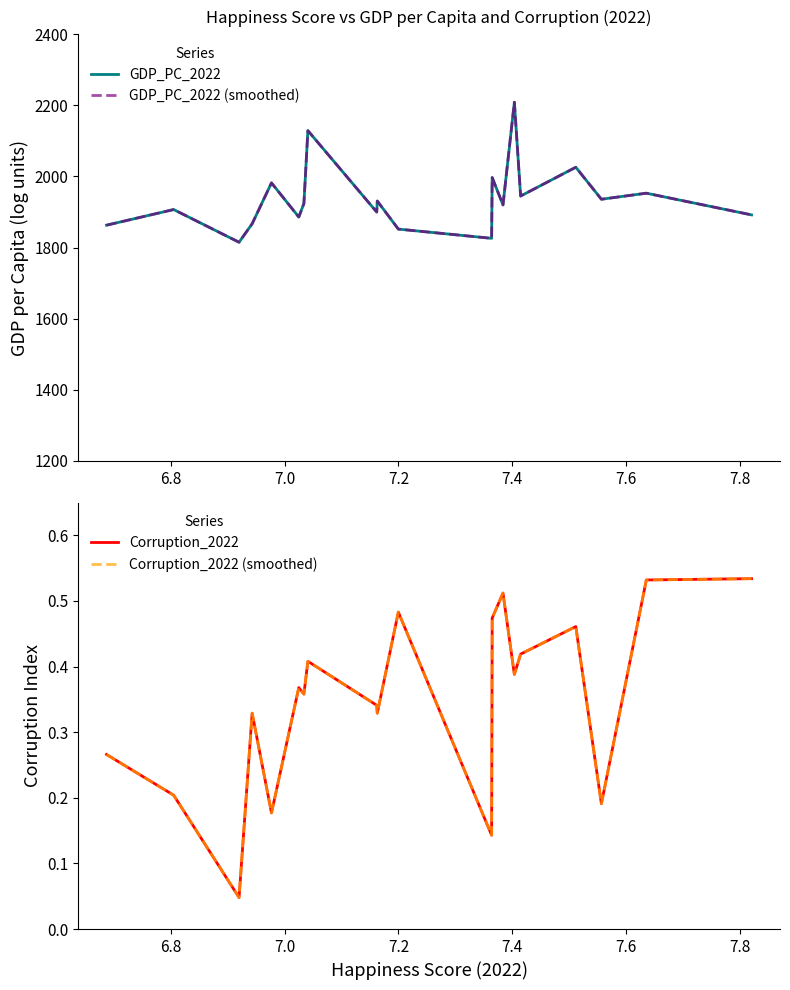

Rank the series by their maximum value, from highest to lowest.

GDP_PC_2022, GDP_PC_2022 (smoothed), Corruption_2022, Corruption_2022 (smoothed)